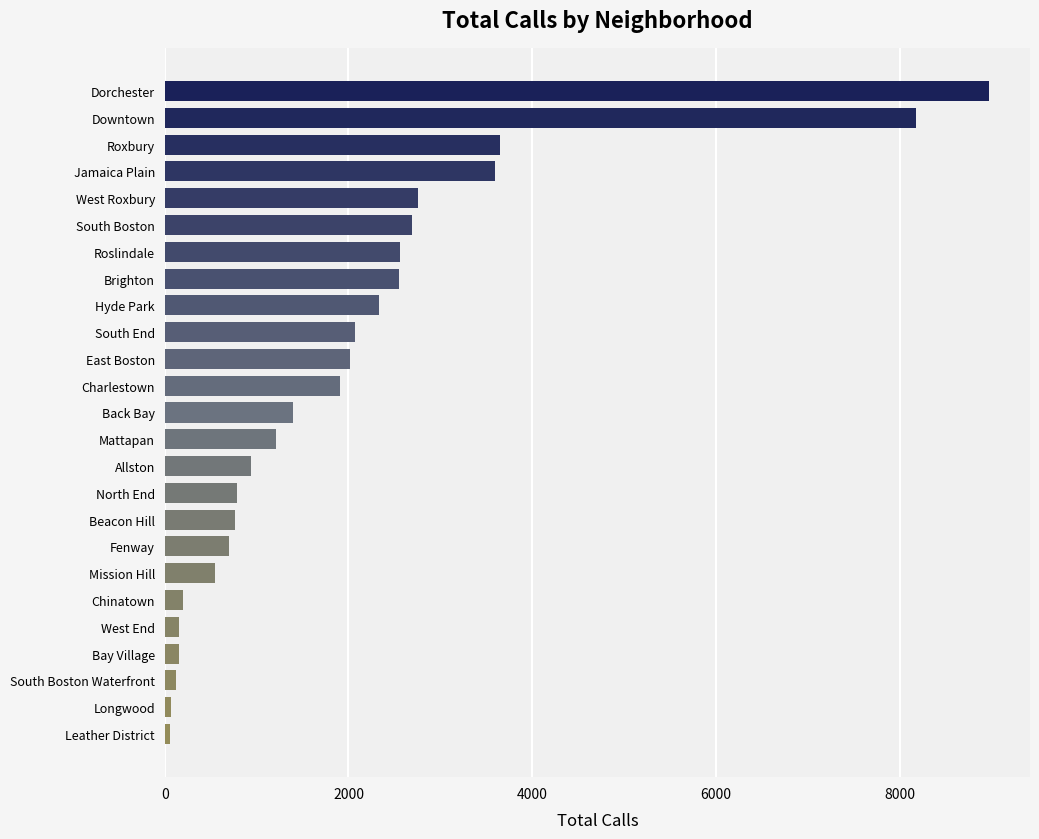

The value at Hyde Park is 1499. True or false?

False